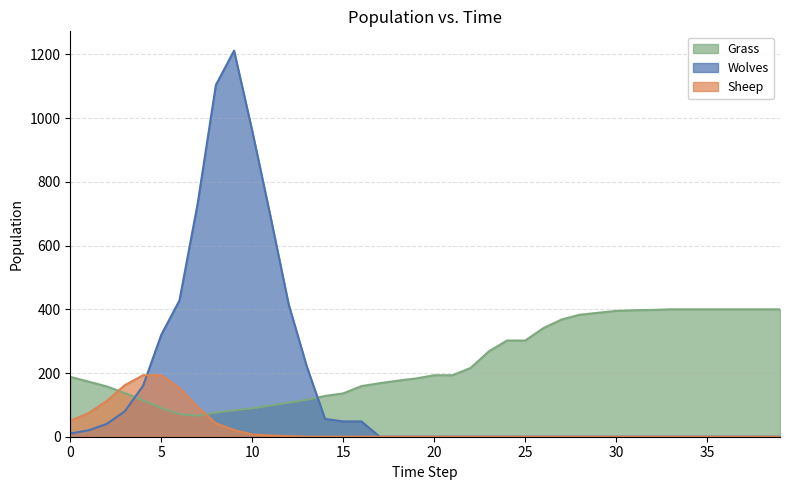

Rank the categories by Grass value from highest to lowest.

33, 34, 35, 36, 37, 38, 39, 32, 31, 30, 29, 28, 27, 26, 24, 25, 23, 22, 20, 21, 0, 19, 18, 1, 17, 16, 2, 3, 15, 14, 13, 4, 12, 11, 5, 10, 9, 8, 6, 7